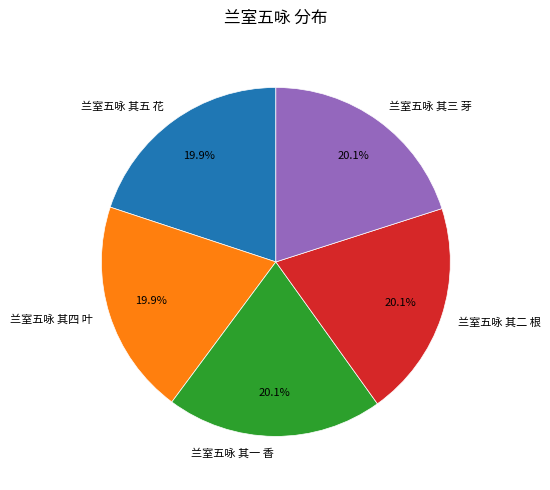

How much of the chart is everything except 兰室五咏 其四 叶?

80.1%